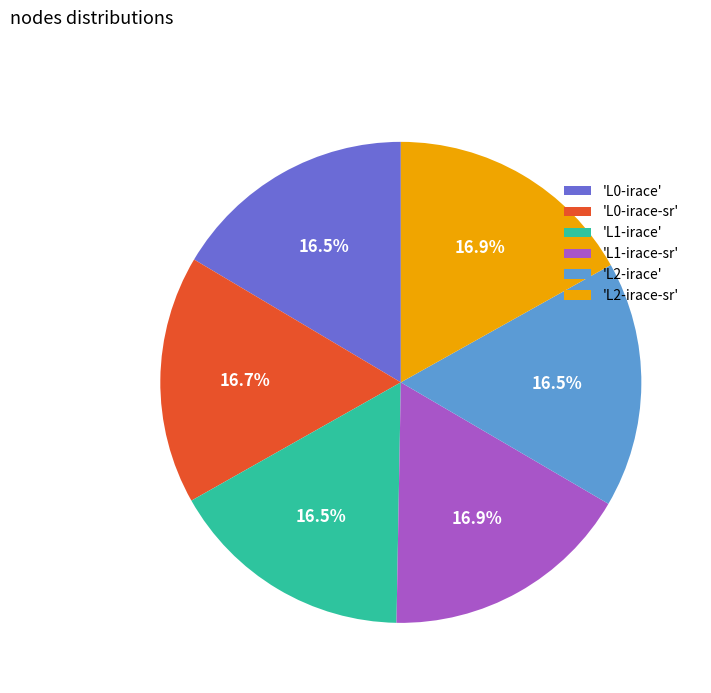

Combined, do 'L2-irace-sr' and 'L1-irace' account for over 50%?

No